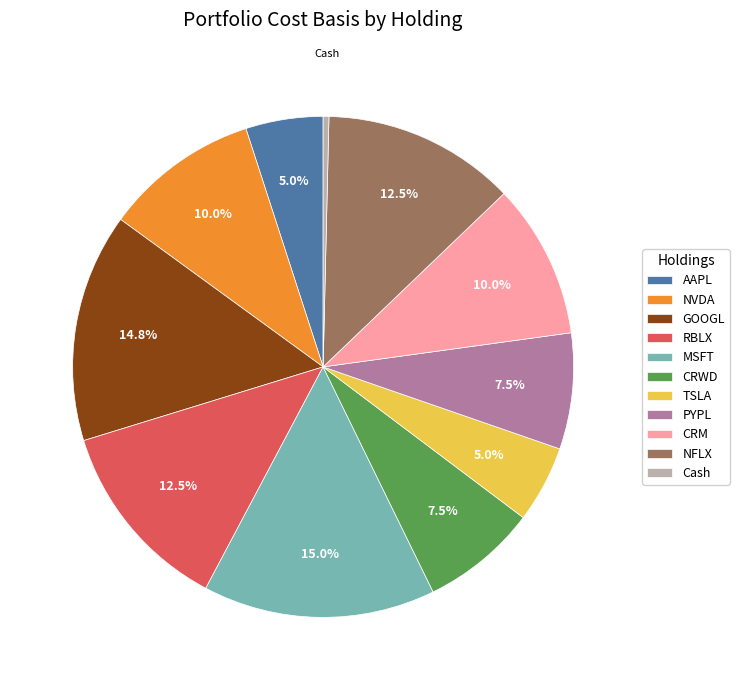

Is it true that MSFT is 8% of the pie?

False